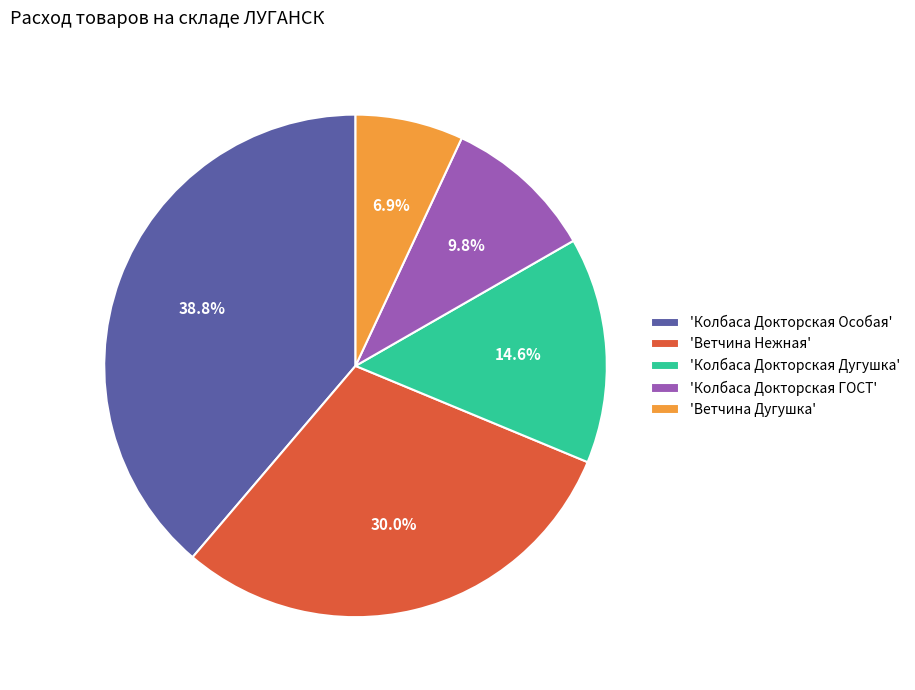

Combined, what portion of the pie is 'Ветчина Нежная' and 'Ветчина Дугушка'?

36.9%